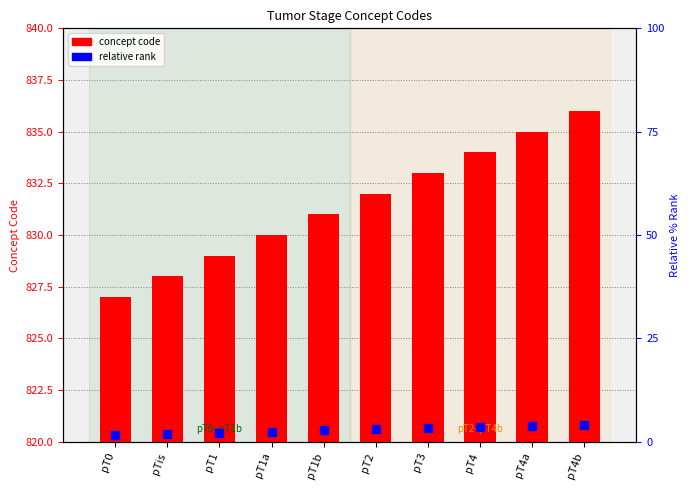

At how many categories does at least one series exceed 823?

10